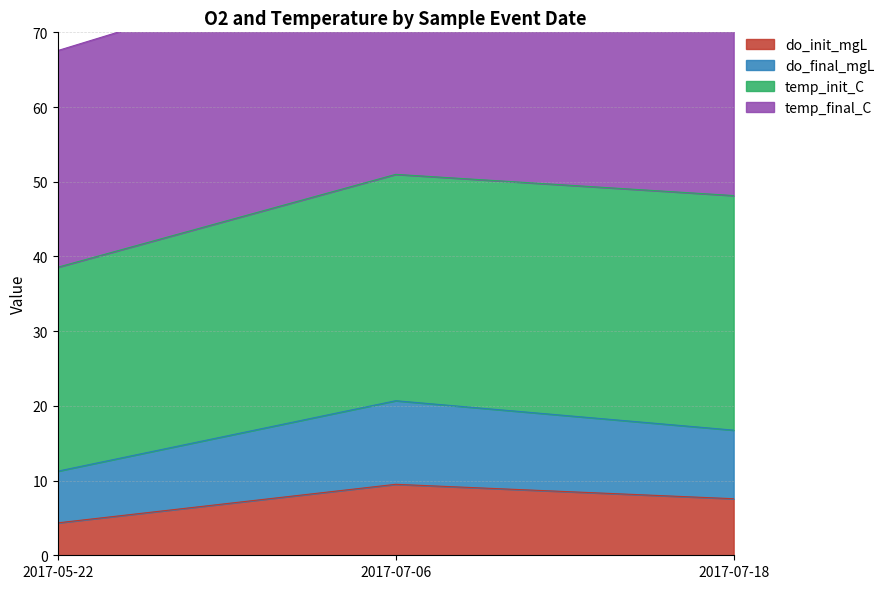

How many data points in do_init_mgL are less than 7?

1